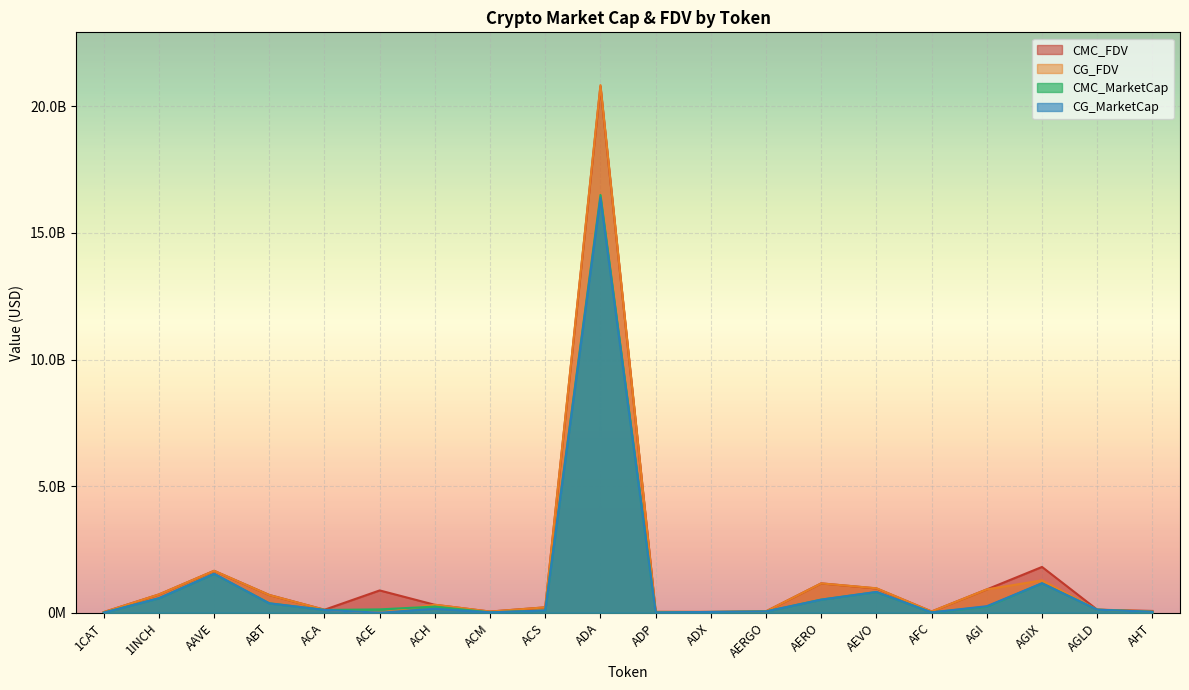

What is the label of the 20th point from the left?

AHT